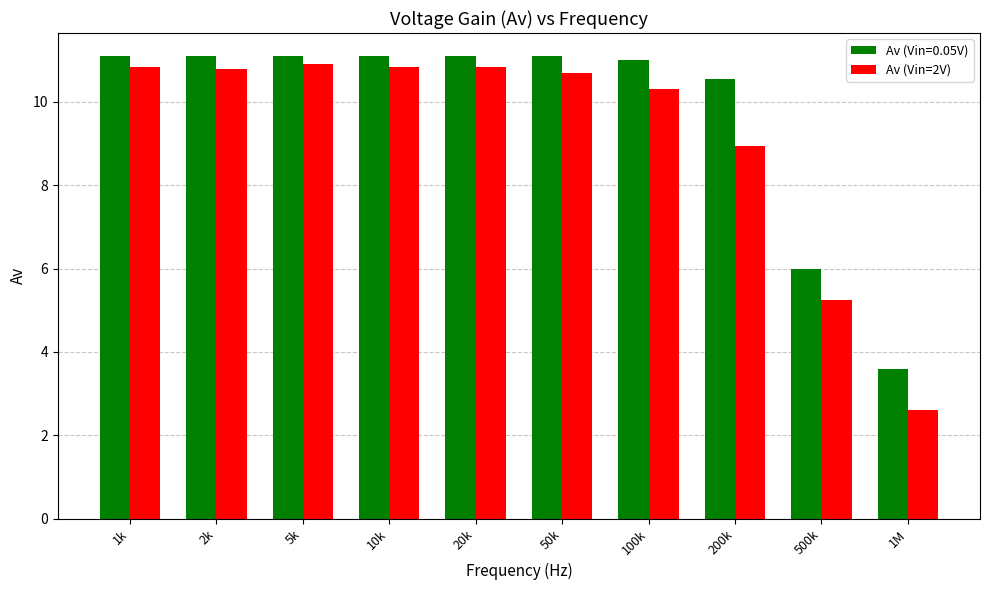

What is the label of the 7th bar from the left?

100k